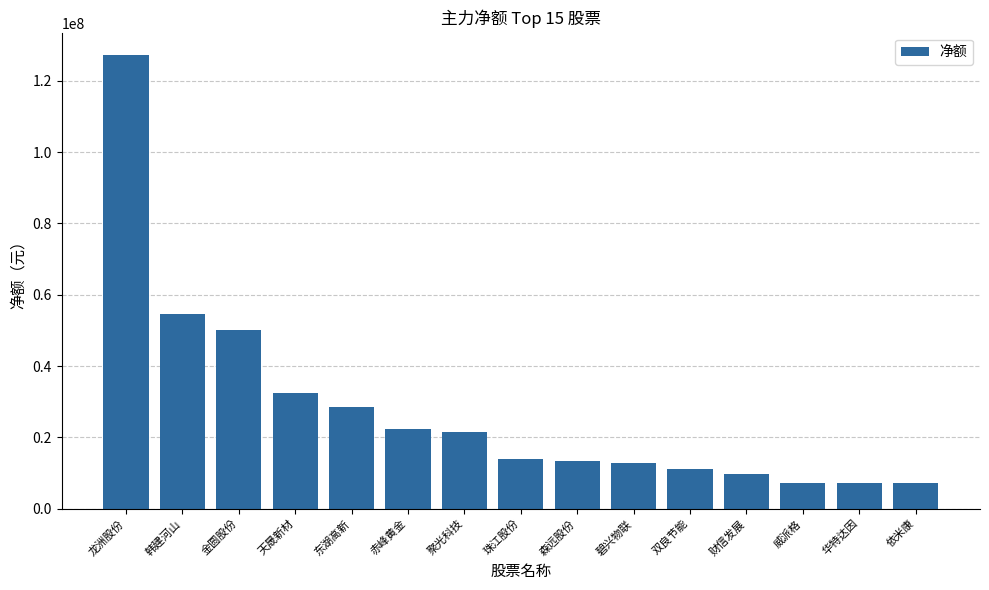

What is the minimum value shown in the chart?

7075211